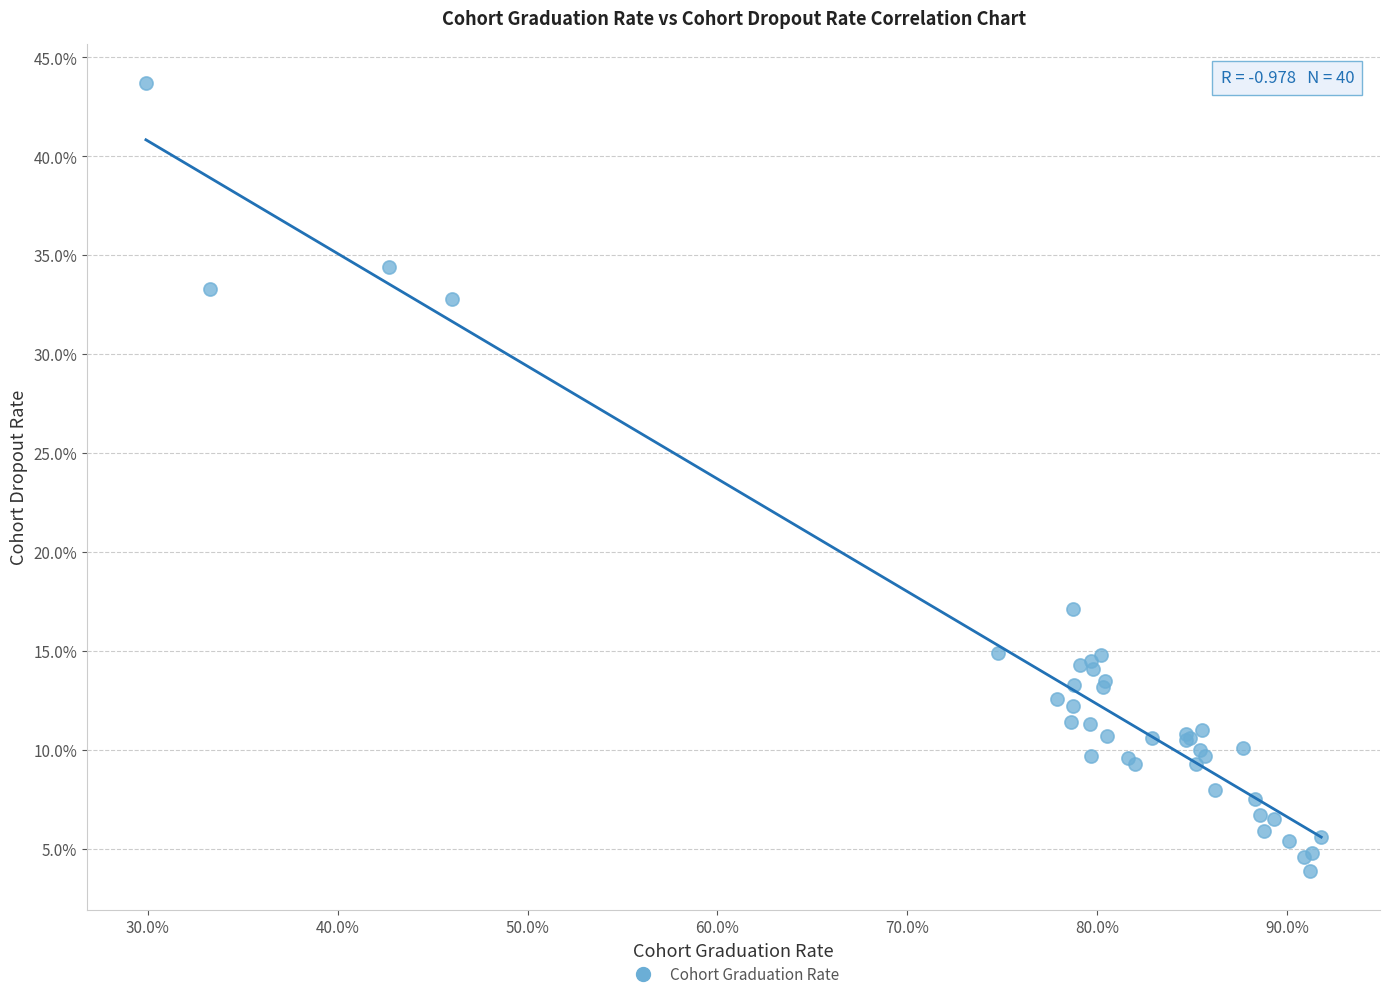

What Y value in the scatter plot is closest to 23?

17.1